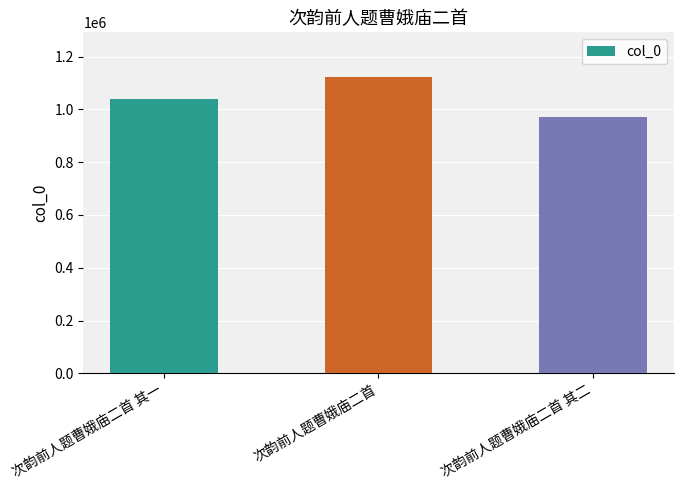

True or false: the data shows 527768 at 次韵前人题曹娥庙二首 其一.

False